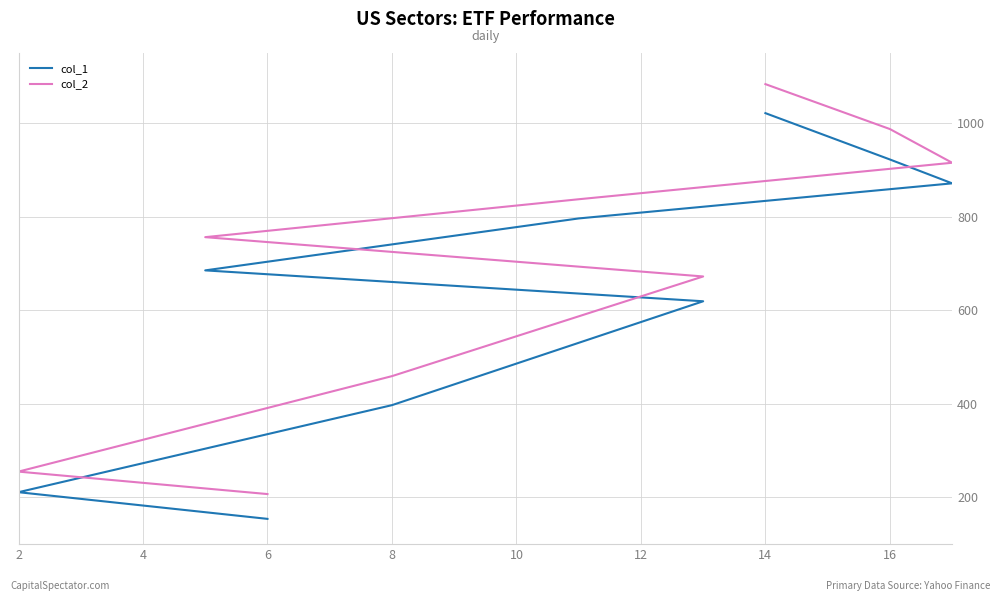

Which has a higher value, 10 or 8?

10